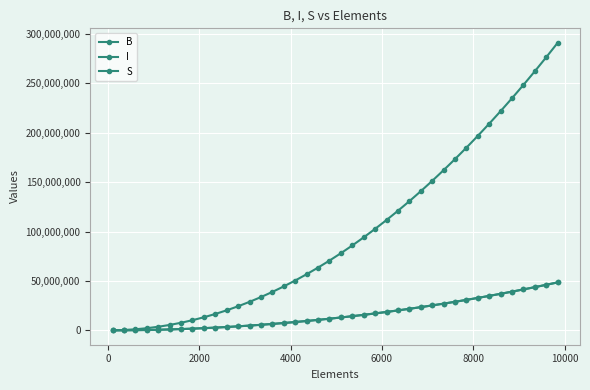

How many lines are shown in the chart?

3